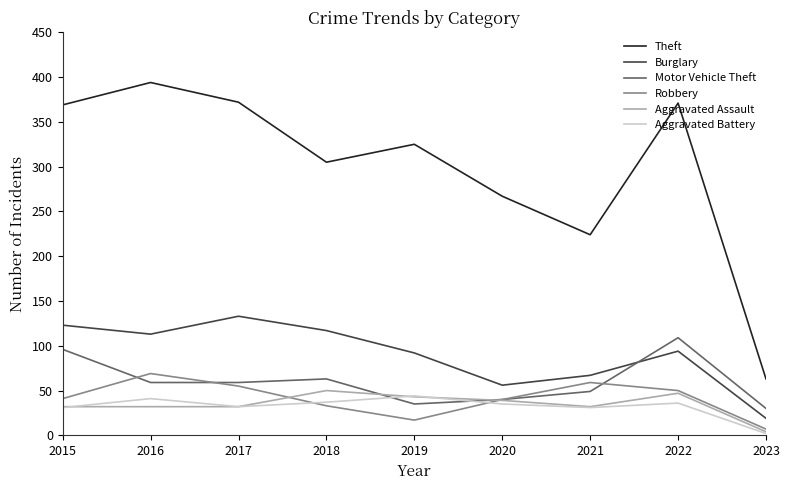

Is the value of Aggravated Assault at 2019 greater than the value of Burglary at 2015?

No